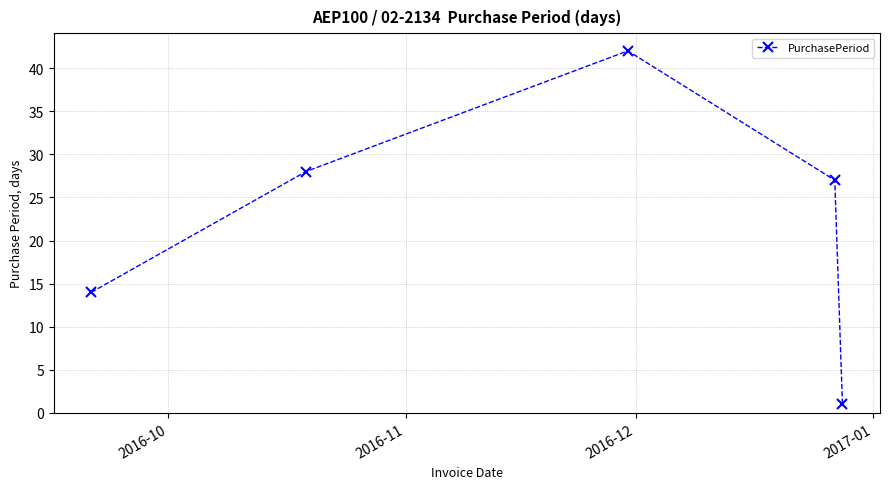

True or false: there are more than 2 points higher than both neighbors.

False